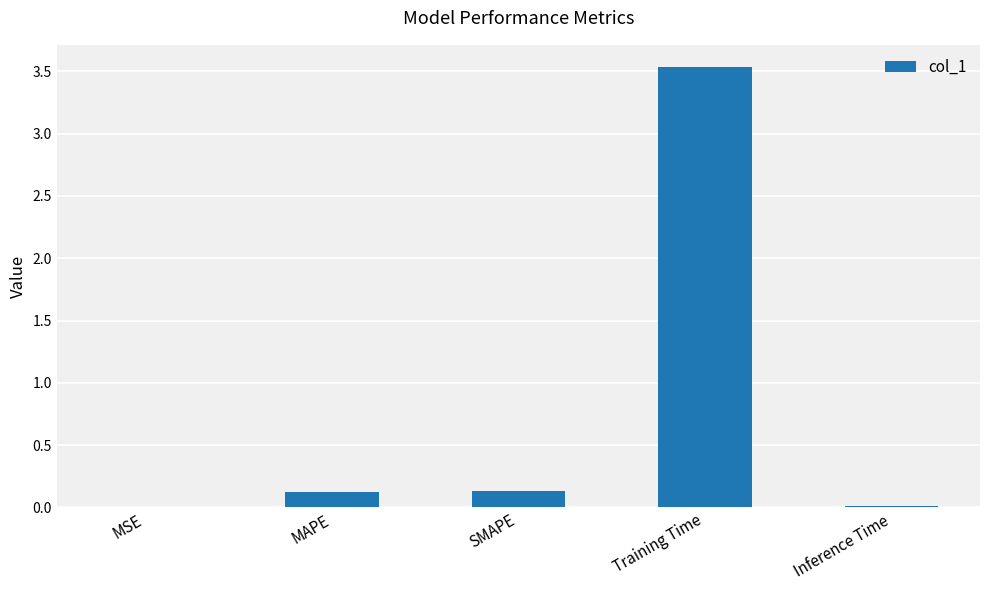

Which label corresponds to the largest value in the chart?

Training Time